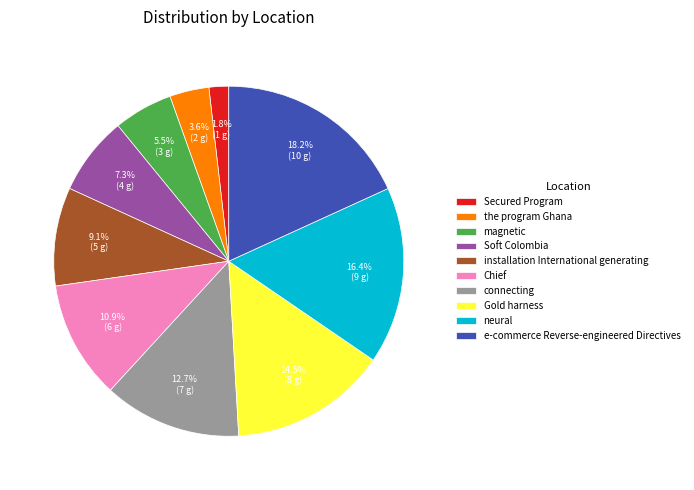

Which has a higher value, Secured Program or Gold harness?

Gold harness